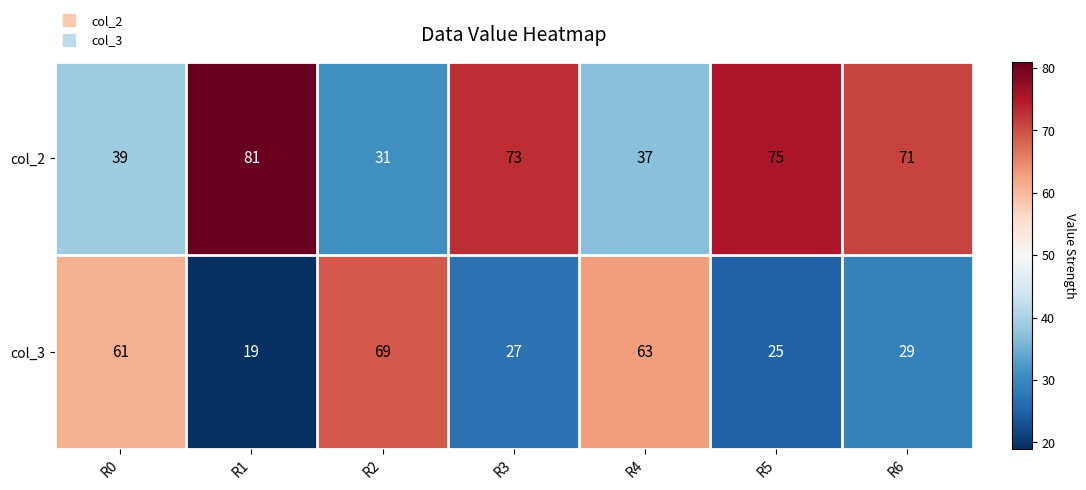

Reading left to right, transcribe all the data shown in this chart.

col_2: R0=39	R1=81	R2=31	R3=73	R4=37	R5=75	R6=71
col_3: R0=61	R1=19	R2=69	R3=27	R4=63	R5=25	R6=29